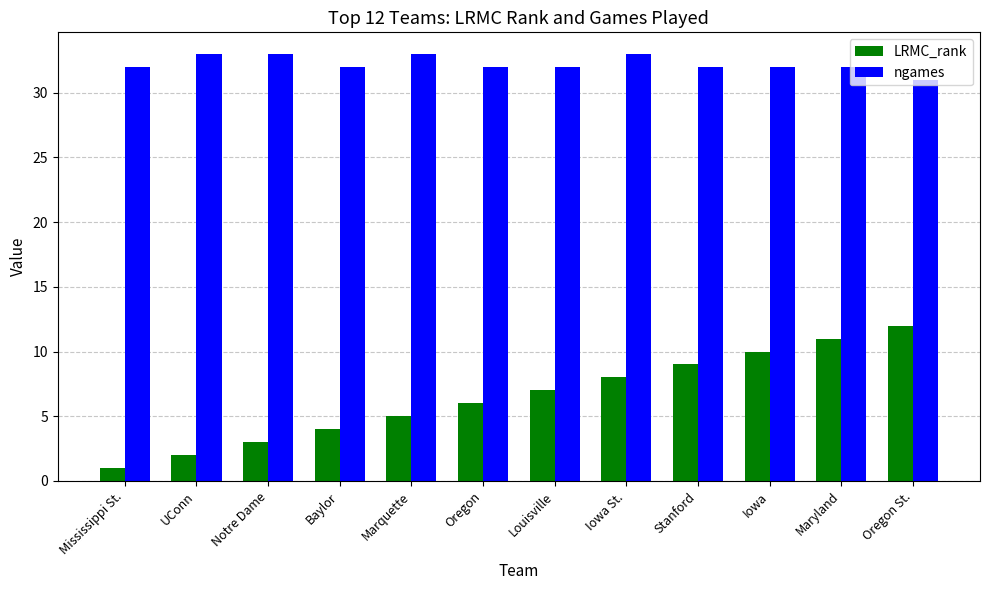

List the series in order of their overall mean, highest first.

ngames, LRMC_rank